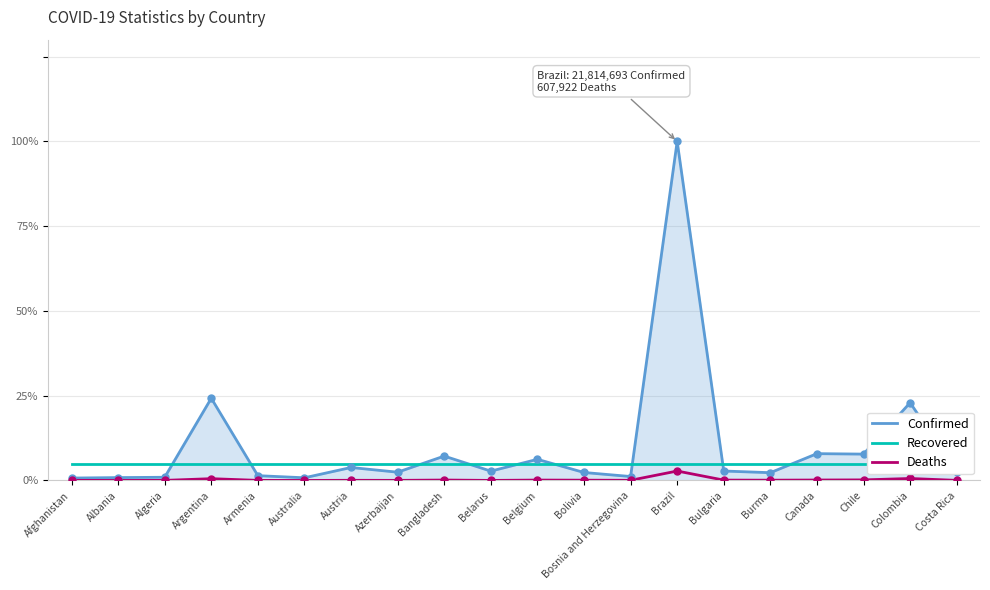

At which category is the sum across all series the highest?

Brazil